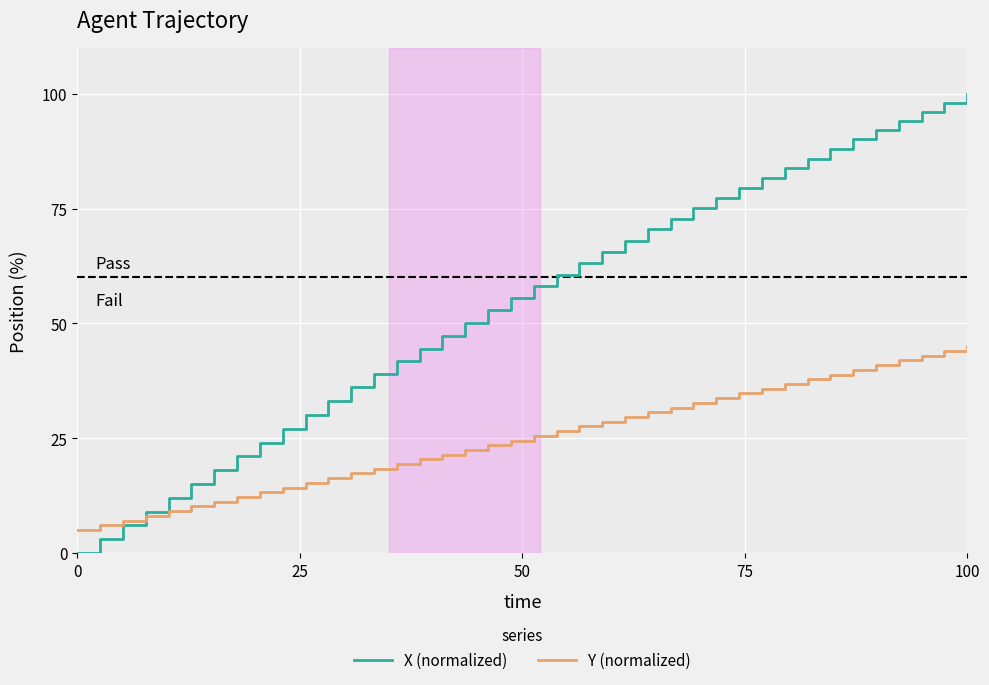

Which series has the largest total across all categories?

X (normalized)